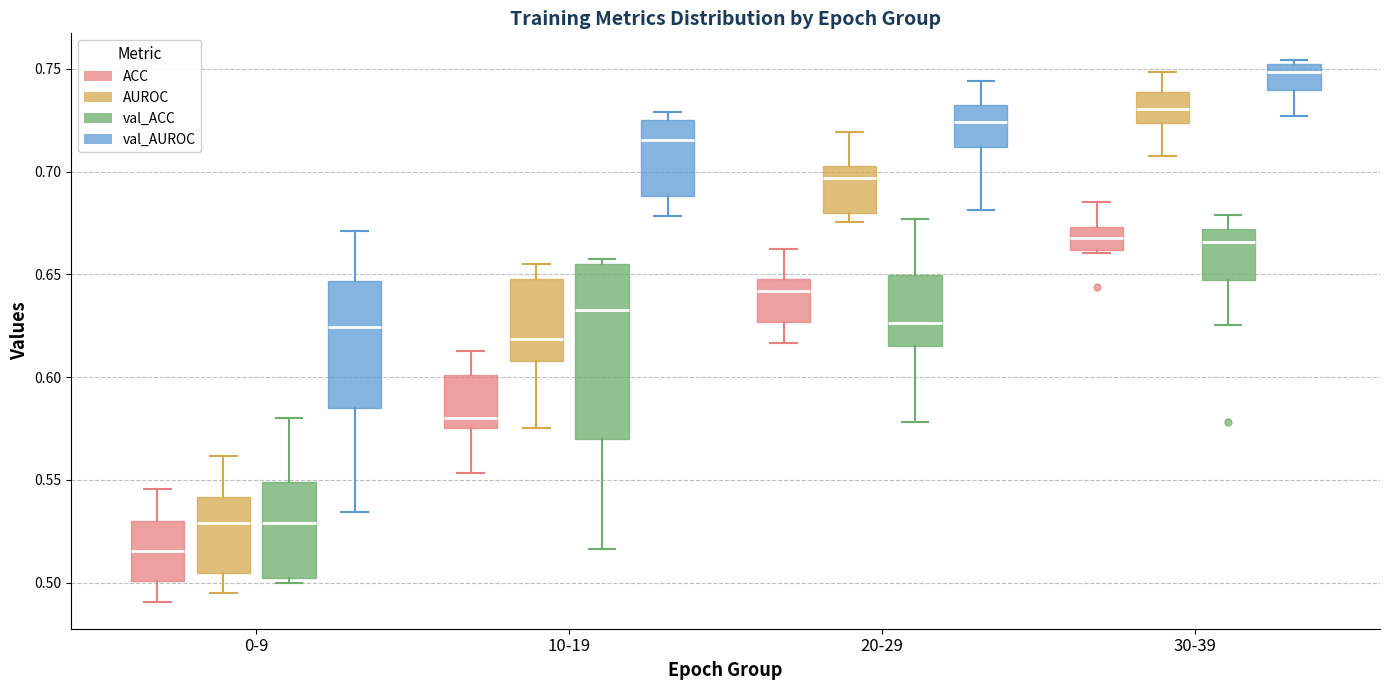

Which box has the lowest median line?

0-9 (ACC)